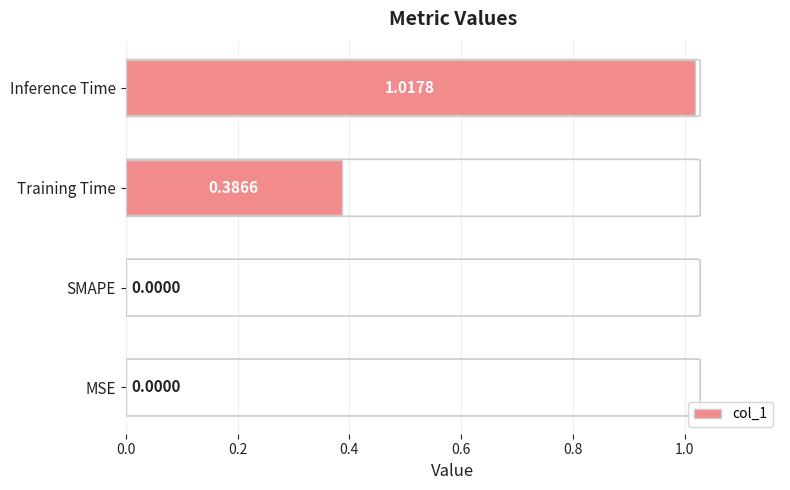

What is the change in value from MSE to Training Time?

+0.4